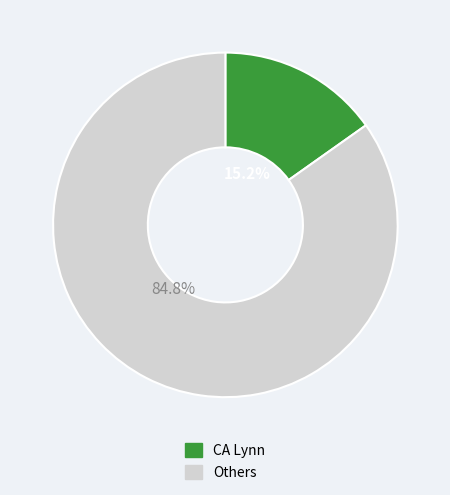

Rank the categories by value from highest to lowest.

Others, CA Lynn